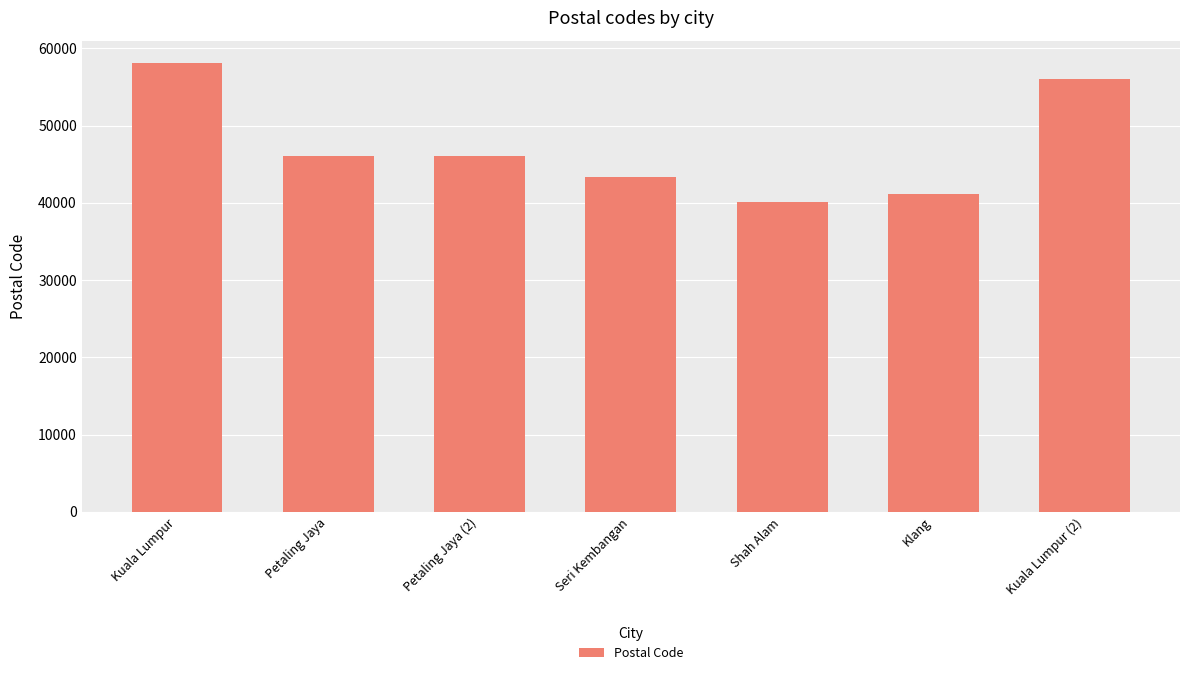

What is the maximum value shown in the chart?

58100